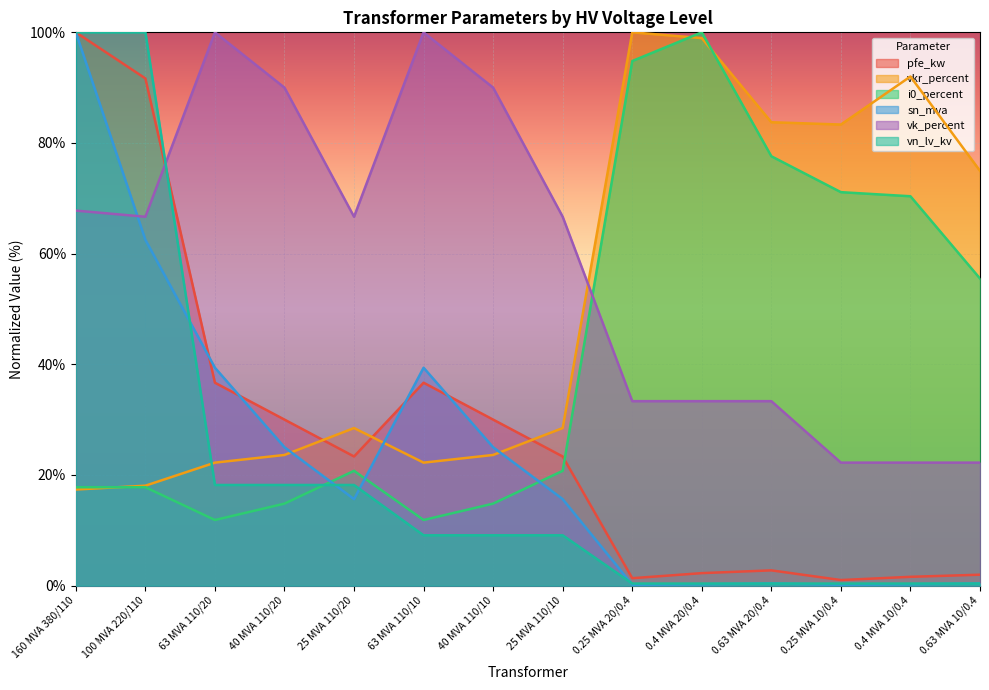

What is the label of the 4th point from the left?

40 MVA 110/20